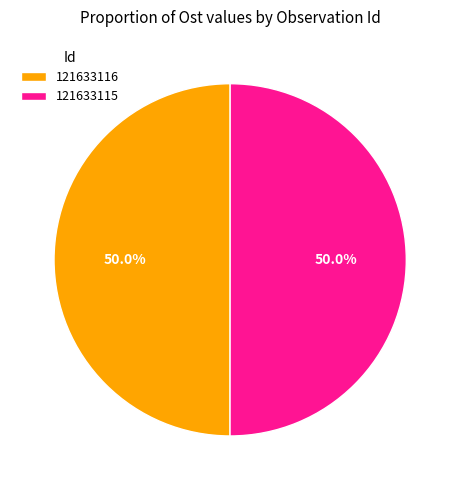

To the nearest percent, what is the average slice percentage?

50%